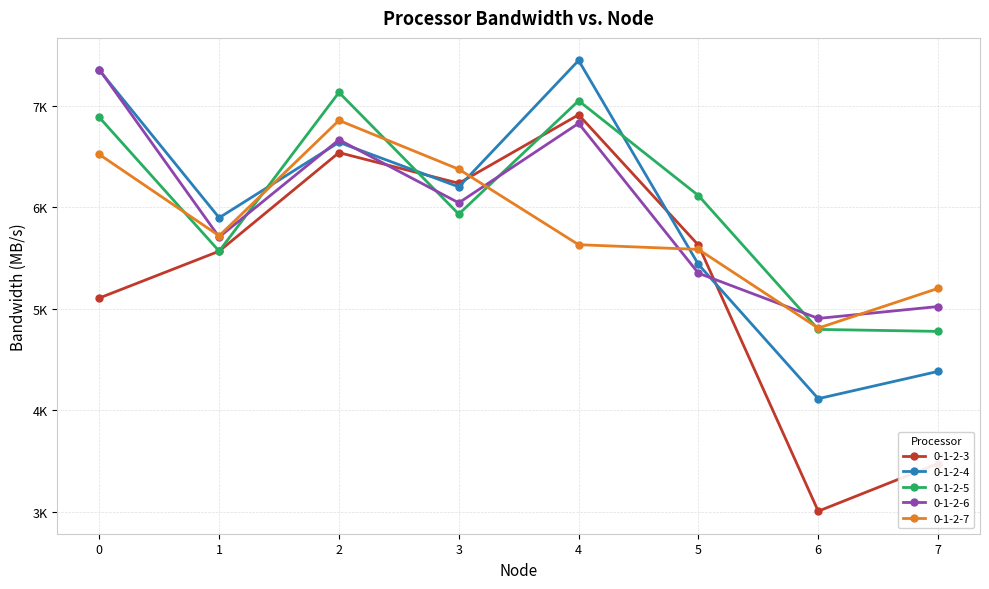

What is the value of the 0-1-2-4 point at the 8th from the left?

4384.6